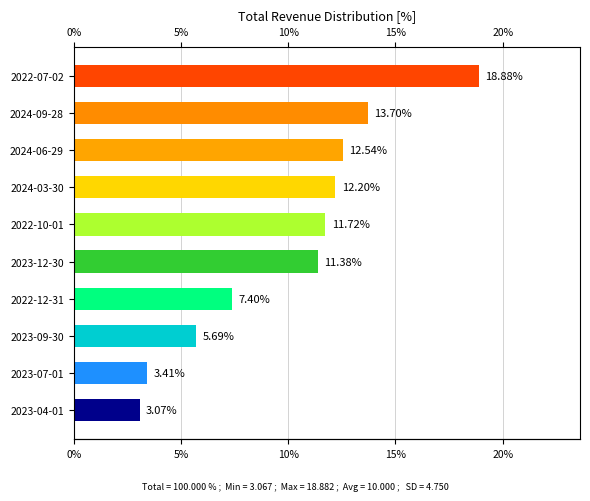

How many data points does each series have?

10